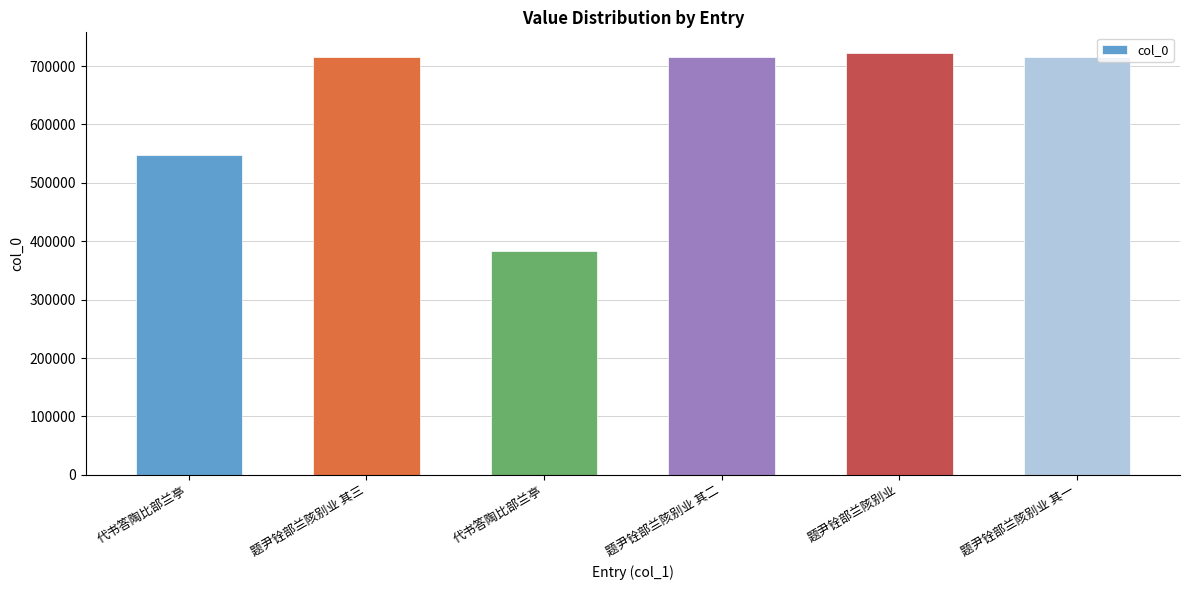

What is the label of the 5th bar from the right?

题尹铨部兰陔别业 其三